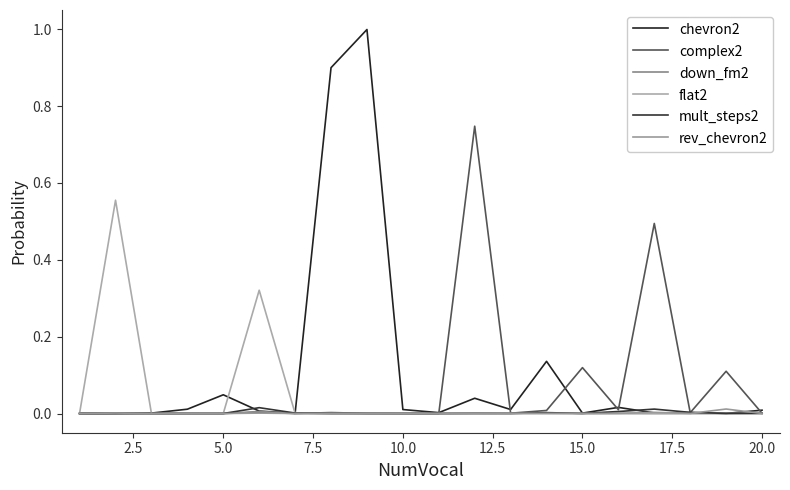

How many lines are shown in the chart?

6